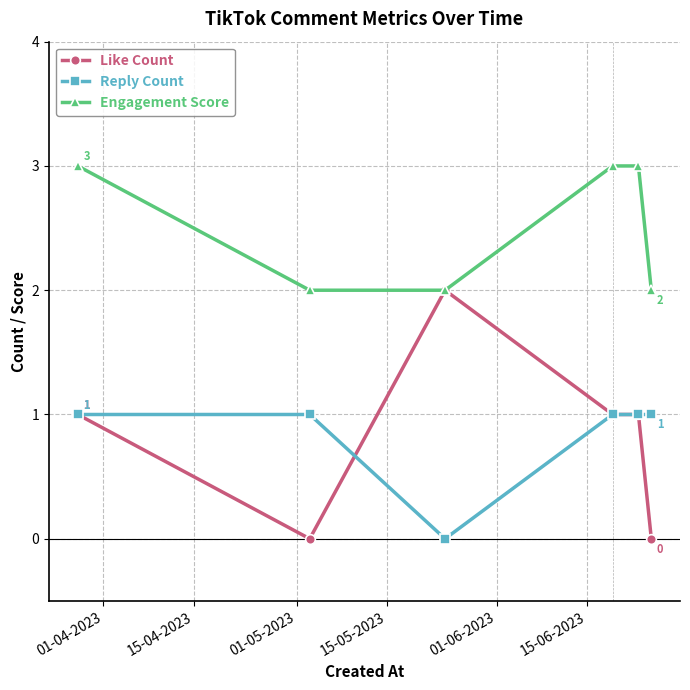

What is the maximum value shown in the chart?

3